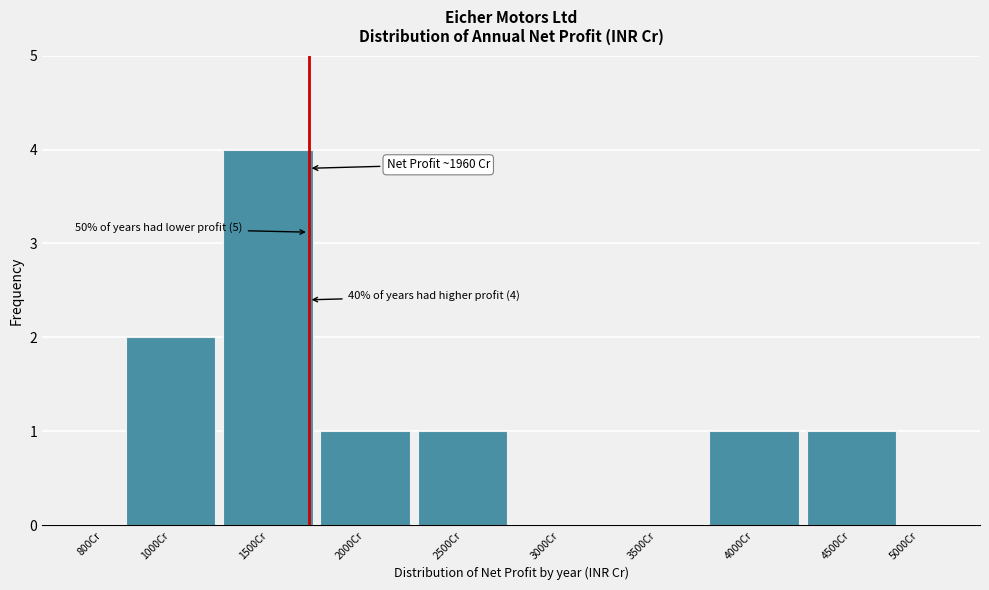

Reading left to right, what are all the values shown in this chart?

800Cr=0	1000Cr=2	1500Cr=4	2000Cr=1	2500Cr=1	3000Cr=0	3500Cr=0	4000Cr=1	4500Cr=1	5000Cr=0